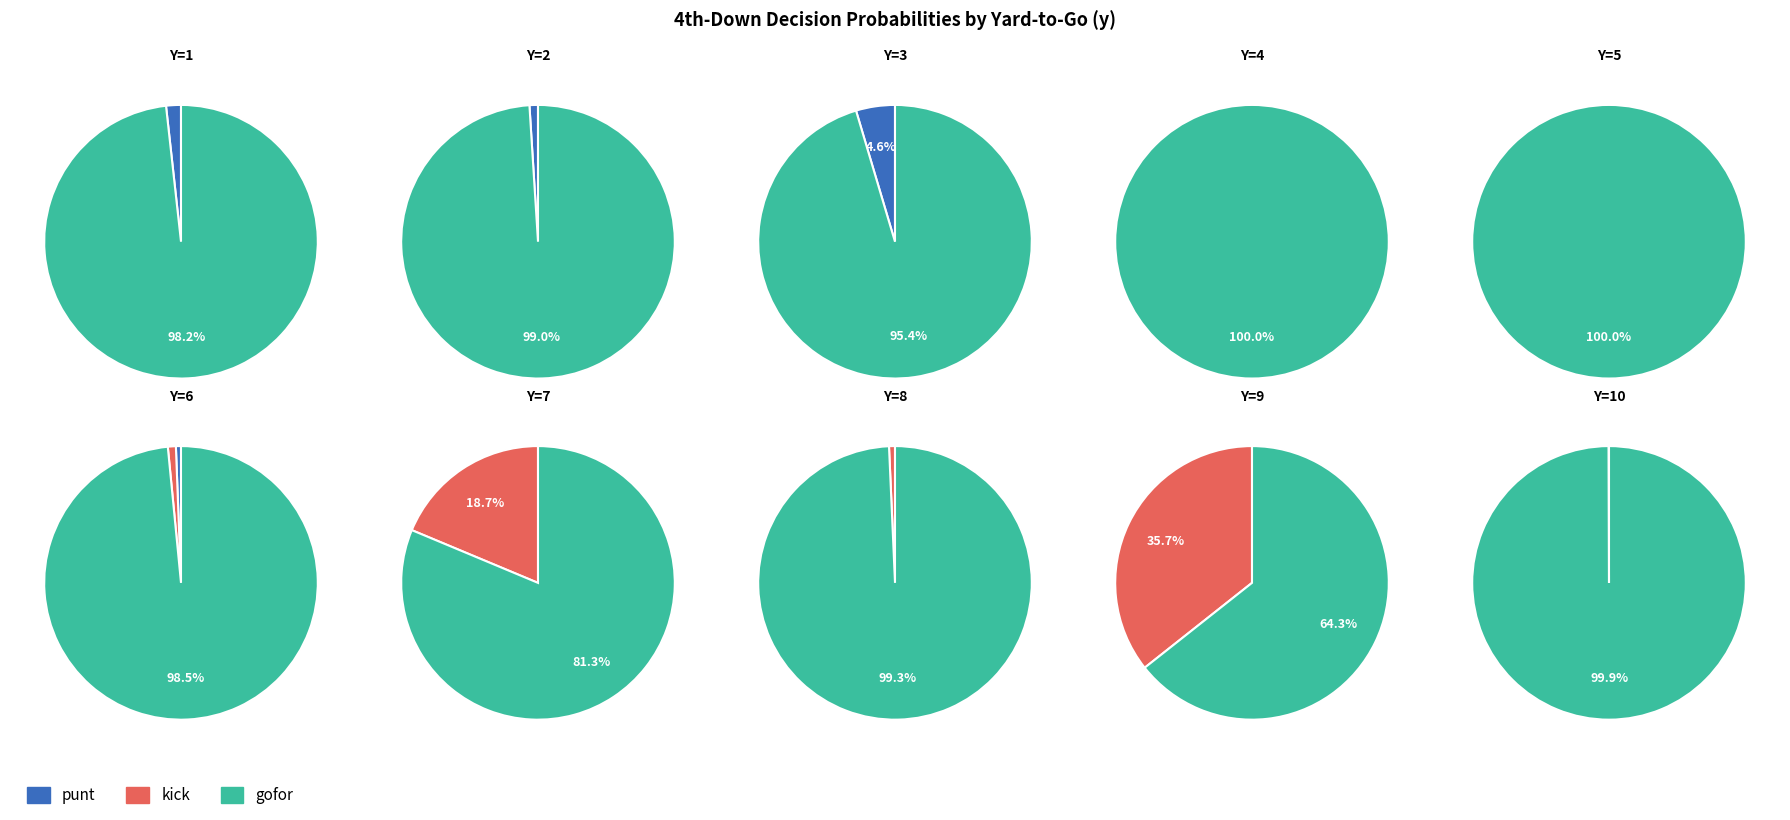

What percentage do y=6 and y=9 together represent?

7.5%